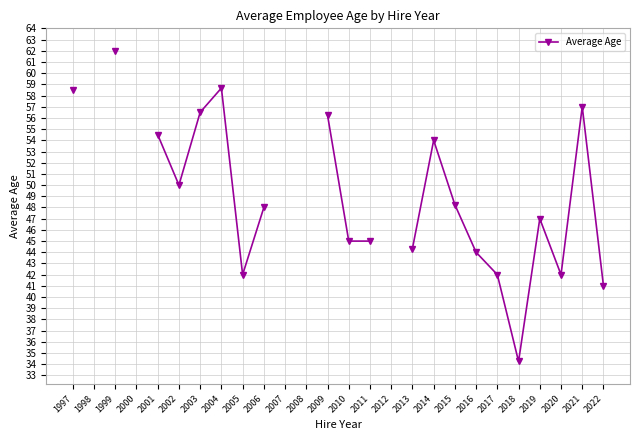

What is the difference between the values at 2014 and 2004?

4.7